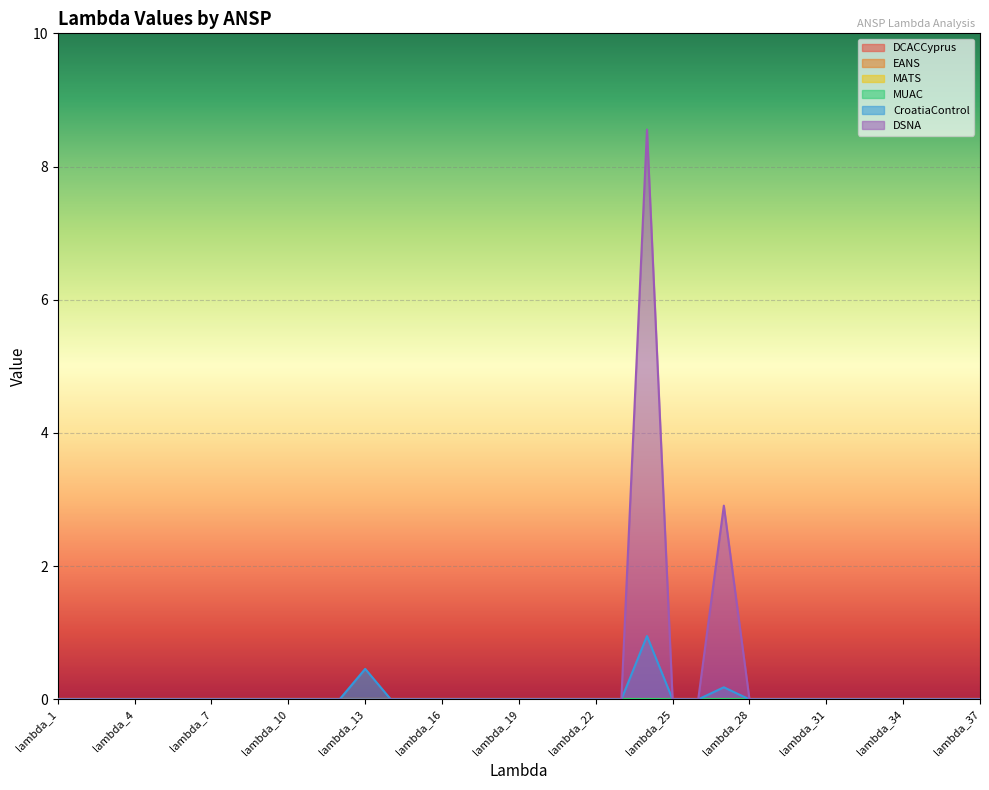

True or false: CroatiaControl and DCACCyprus intersect in this chart.

False